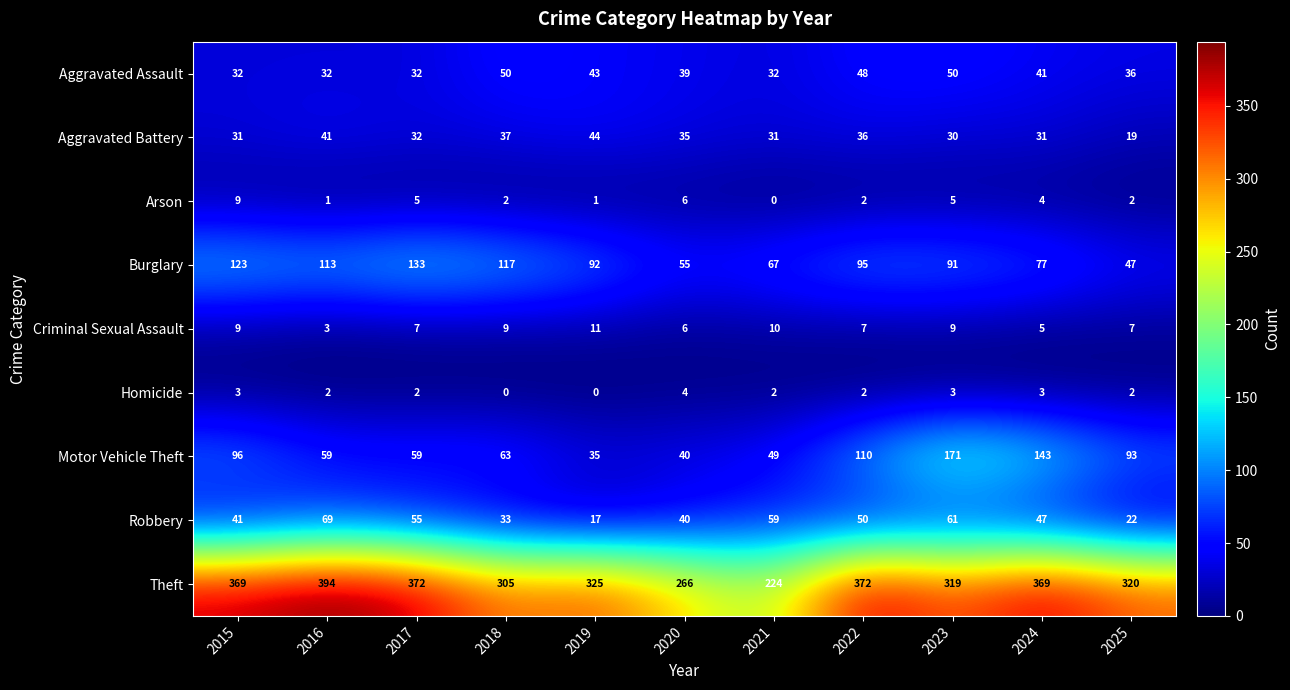

How many data points in Homicide are less than 2?

2